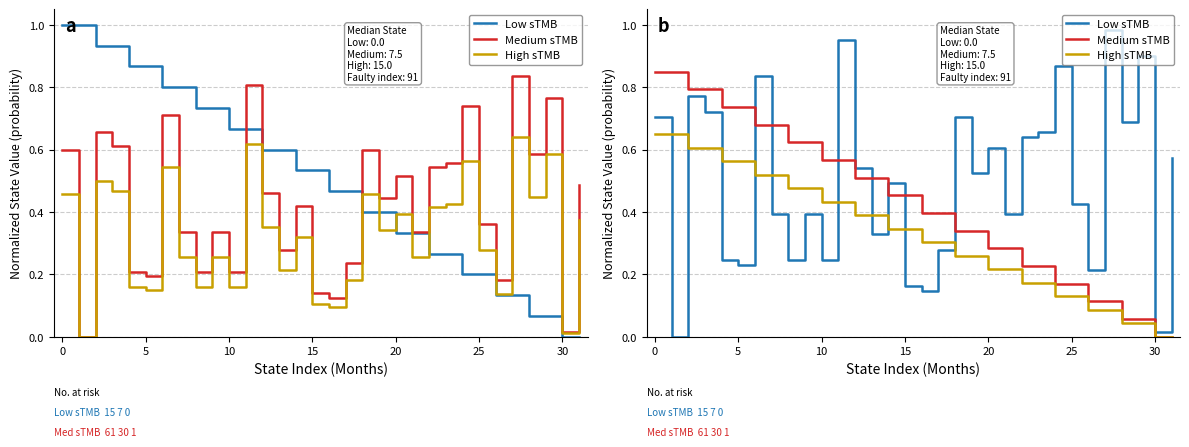

How many lines are shown in the chart?

3